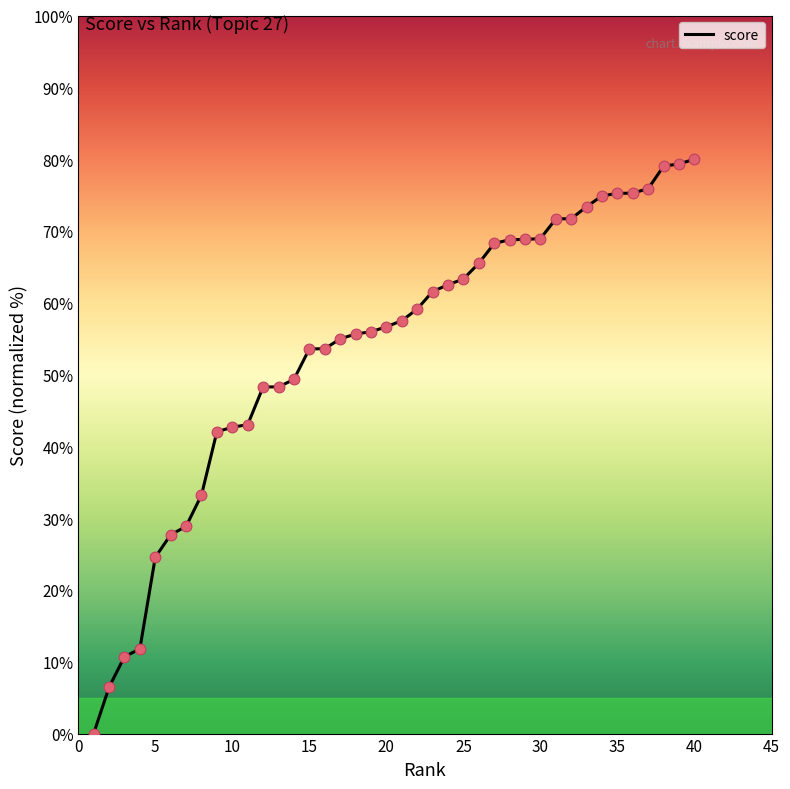

What is the maximum value shown in the chart?

80.0